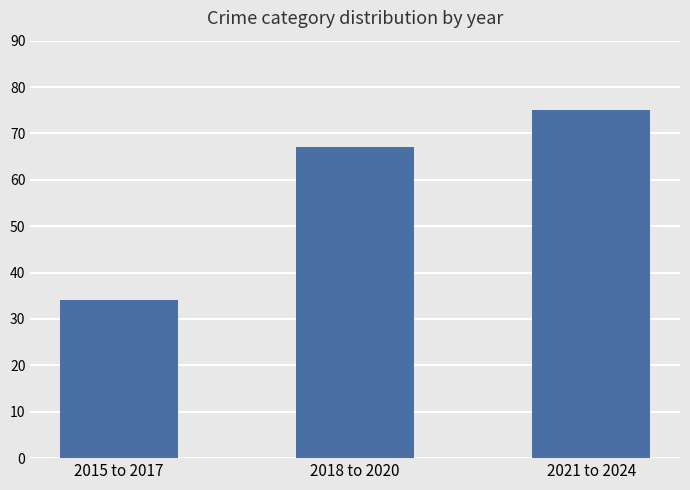

What is the minimum value shown in the chart?

34